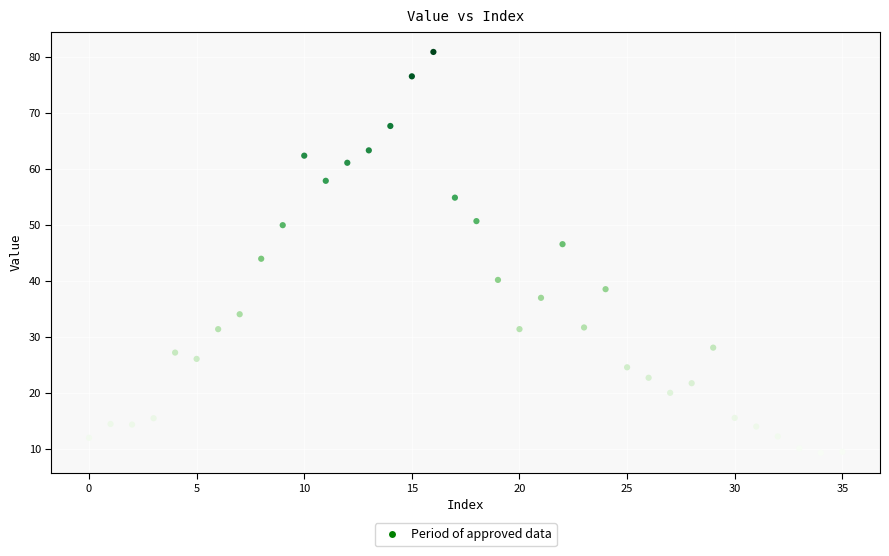

What is the range of Y values (max minus min)?

71.6